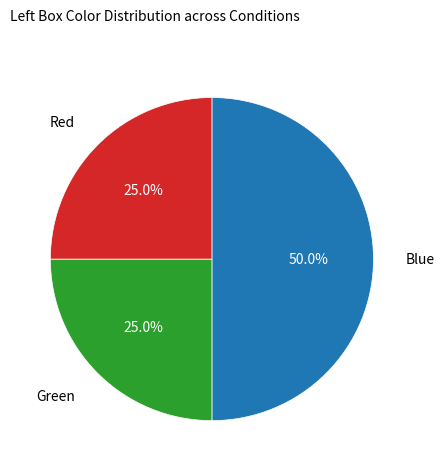

Rank the categories by value from lowest to highest.

Green, Red, Blue